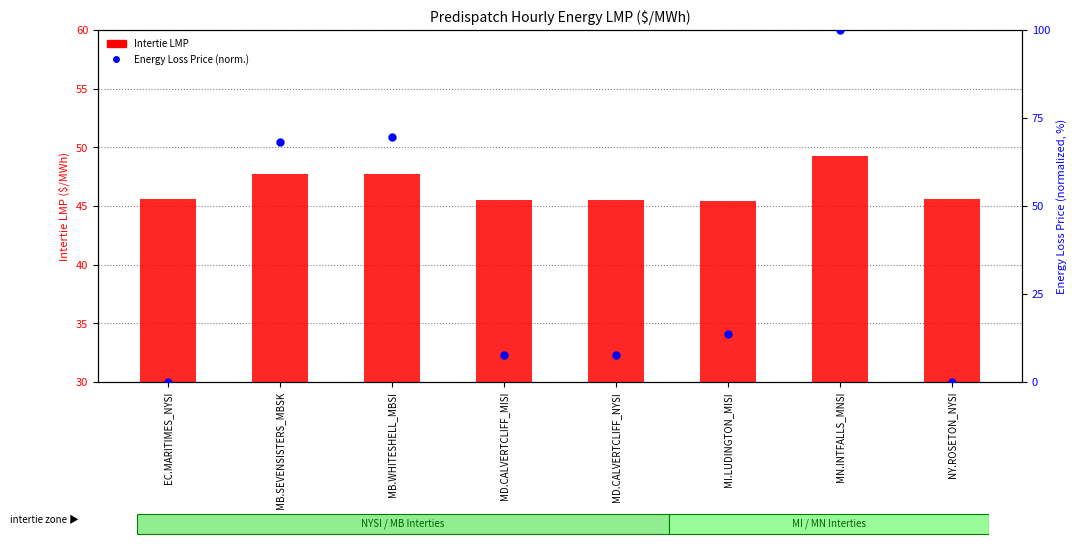

Which series has the largest total across all categories?

Intertie LMP